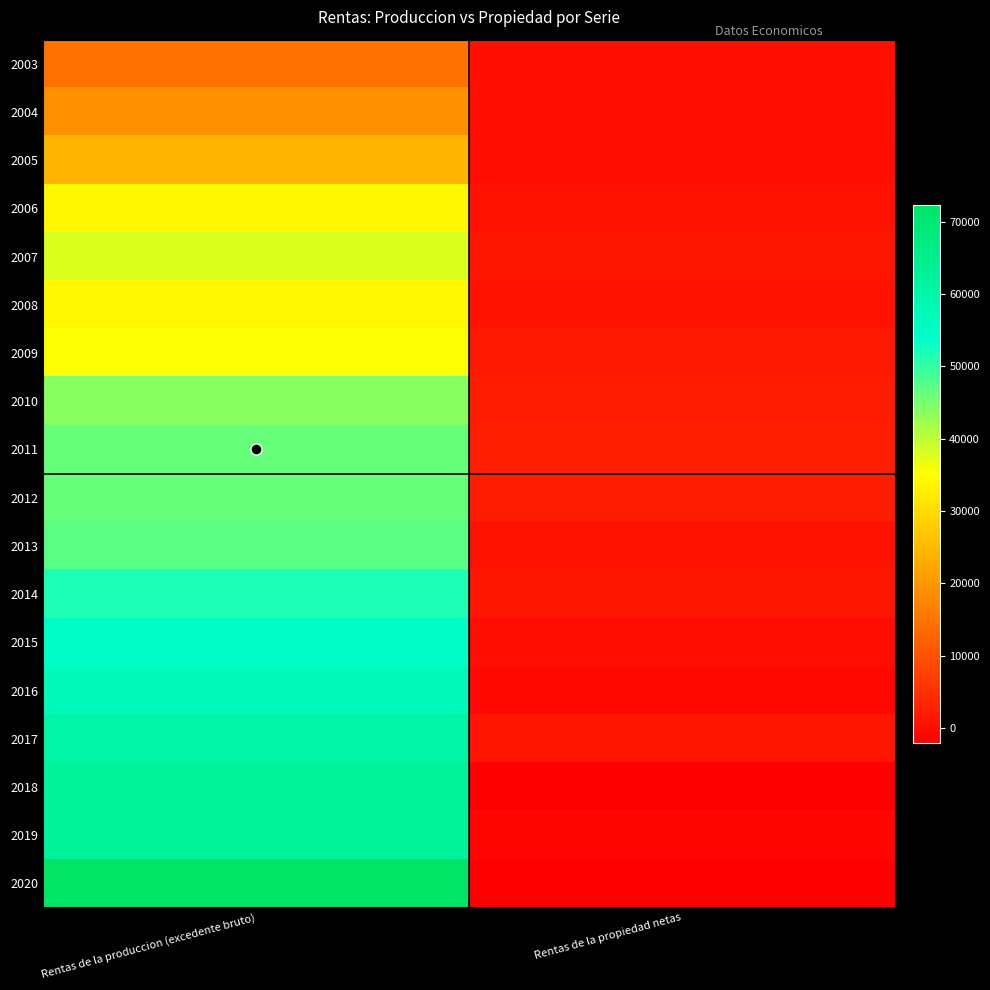

Reading right to left, transcribe all the data shown in this chart.

2003: Rentas de la propiedad netas=443	Rentas de la produccion (excedente bruto)=14618
2004: Rentas de la propiedad netas=262	Rentas de la produccion (excedente bruto)=19302
2005: Rentas de la propiedad netas=156	Rentas de la produccion (excedente bruto)=24330
2006: Rentas de la propiedad netas=644	Rentas de la produccion (excedente bruto)=33869
2007: Rentas de la propiedad netas=1399	Rentas de la produccion (excedente bruto)=37808
2008: Rentas de la propiedad netas=838	Rentas de la produccion (excedente bruto)=34380
2009: Rentas de la propiedad netas=1830	Rentas de la produccion (excedente bruto)=35413
2010: Rentas de la propiedad netas=2392	Rentas de la produccion (excedente bruto)=43904
2011: Rentas de la propiedad netas=2757	Rentas de la produccion (excedente bruto)=46241
2012: Rentas de la propiedad netas=2397	Rentas de la produccion (excedente bruto)=46345
2013: Rentas de la propiedad netas=716	Rentas de la produccion (excedente bruto)=47218
2014: Rentas de la propiedad netas=1416	Rentas de la produccion (excedente bruto)=51716
2015: Rentas de la propiedad netas=114	Rentas de la produccion (excedente bruto)=54690
2016: Rentas de la propiedad netas=-595	Rentas de la produccion (excedente bruto)=57097
2017: Rentas de la propiedad netas=1266	Rentas de la produccion (excedente bruto)=60472
2018: Rentas de la propiedad netas=-2010	Rentas de la produccion (excedente bruto)=62506
2019: Rentas de la propiedad netas=-746	Rentas de la produccion (excedente bruto)=62659
2020: Rentas de la propiedad netas=-1778	Rentas de la produccion (excedente bruto)=72352